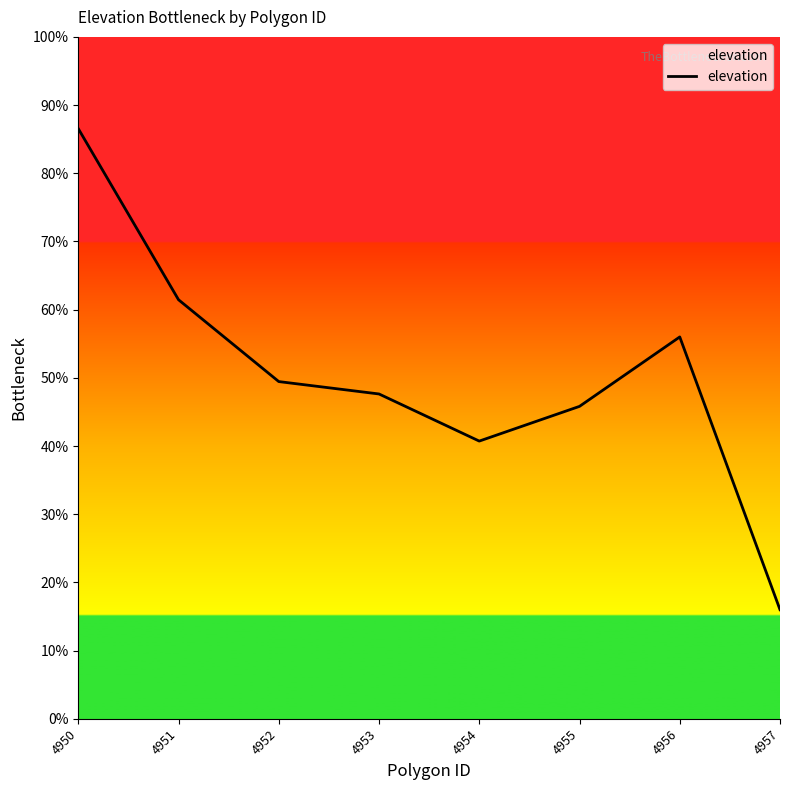

Is it true that the value at 4954 is 40.7?

True